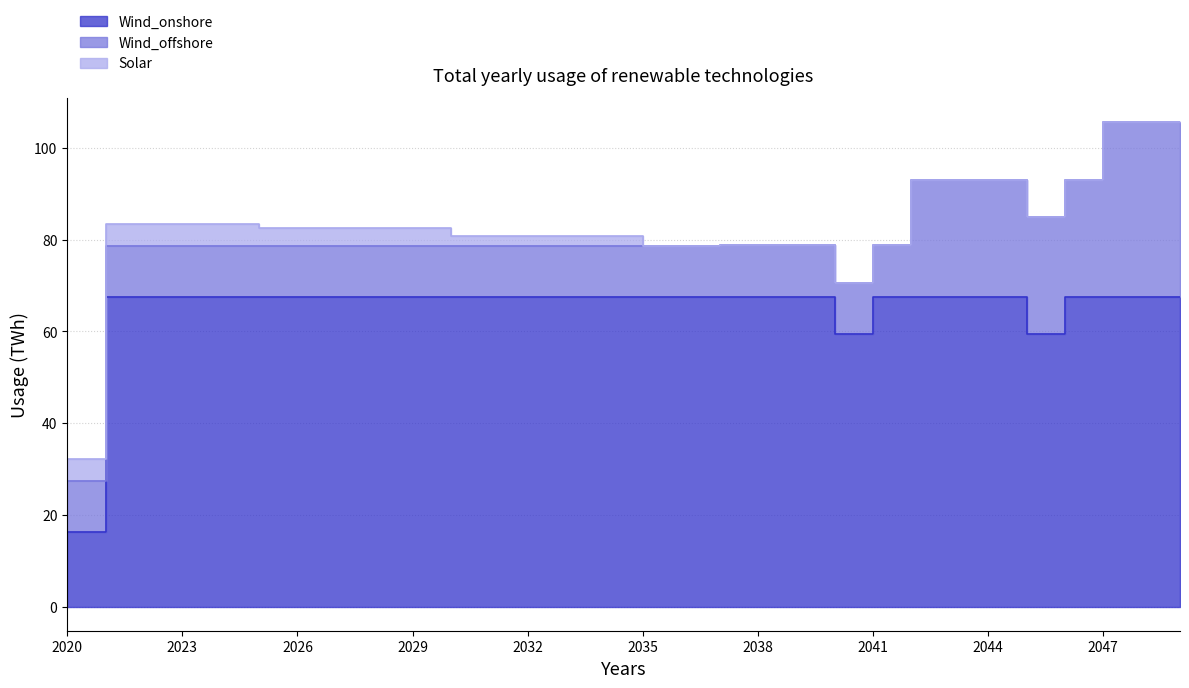

At which label does Solar first exceed 2?

2020